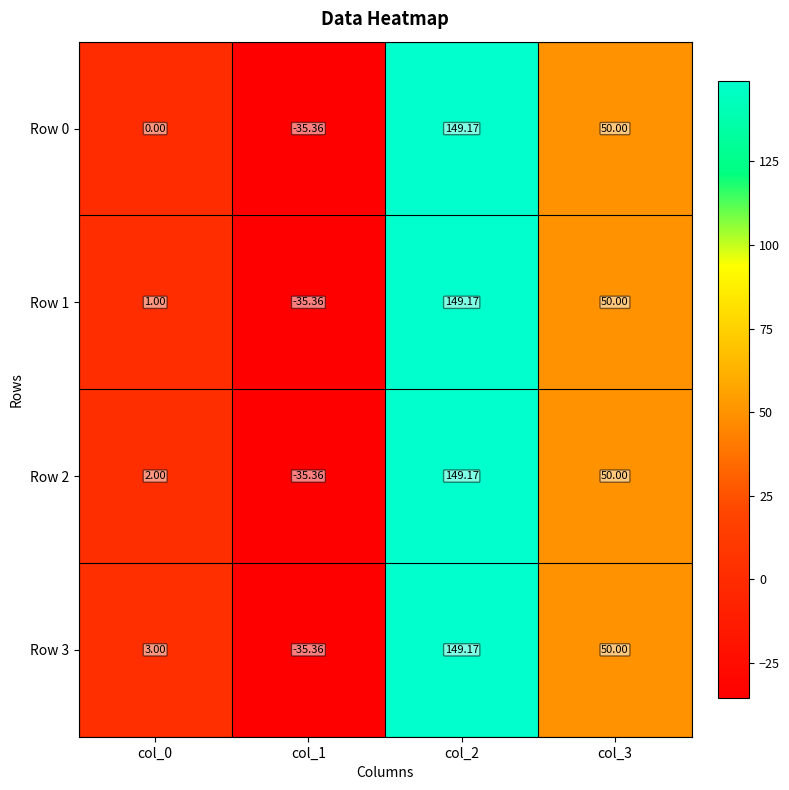

Is the value of Row 0 at col_3 greater than the value of Row 2 at col_0?

Yes